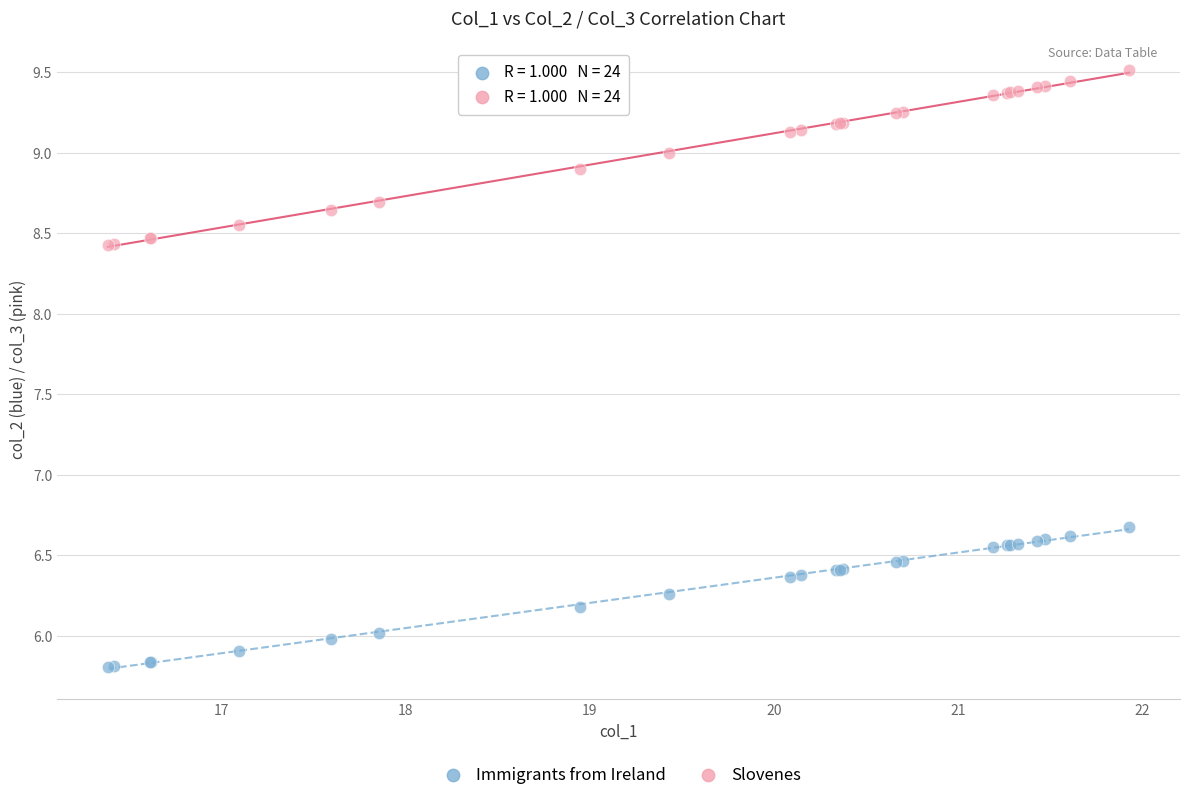

Across all series, what Y value is closest to 7?

6.7